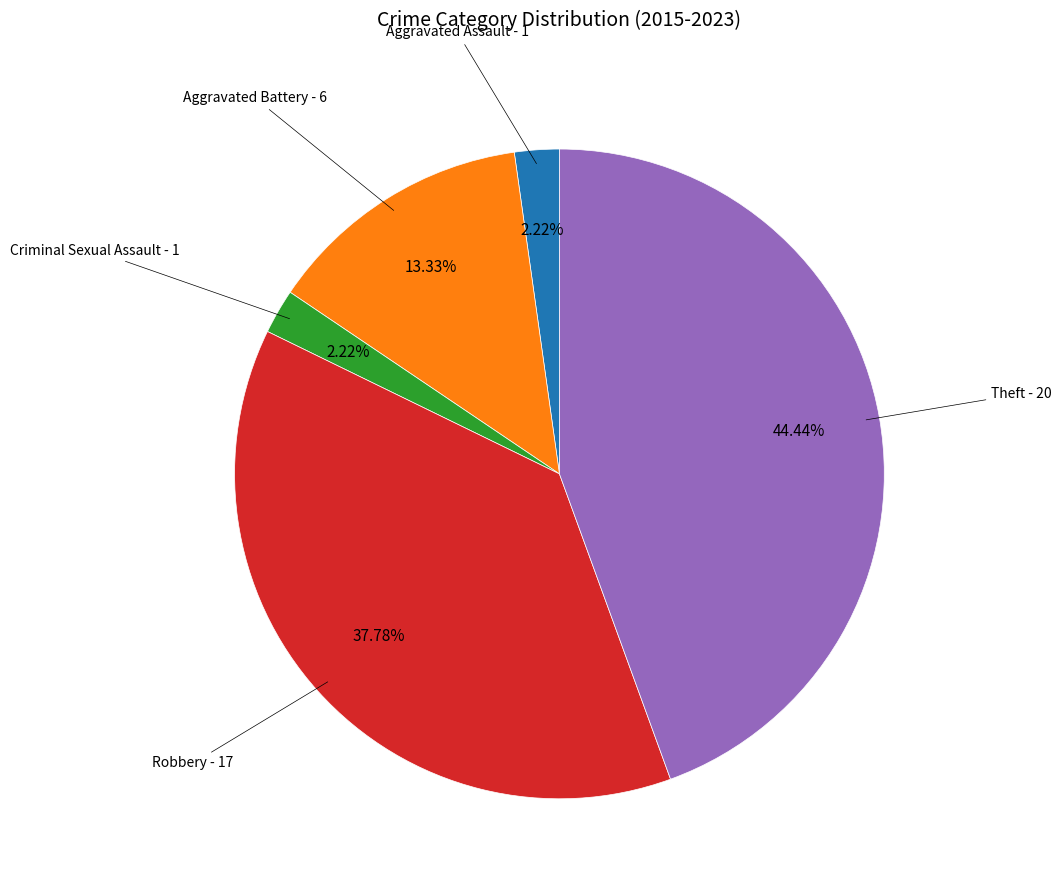

Count the number of slices in the pie.

5